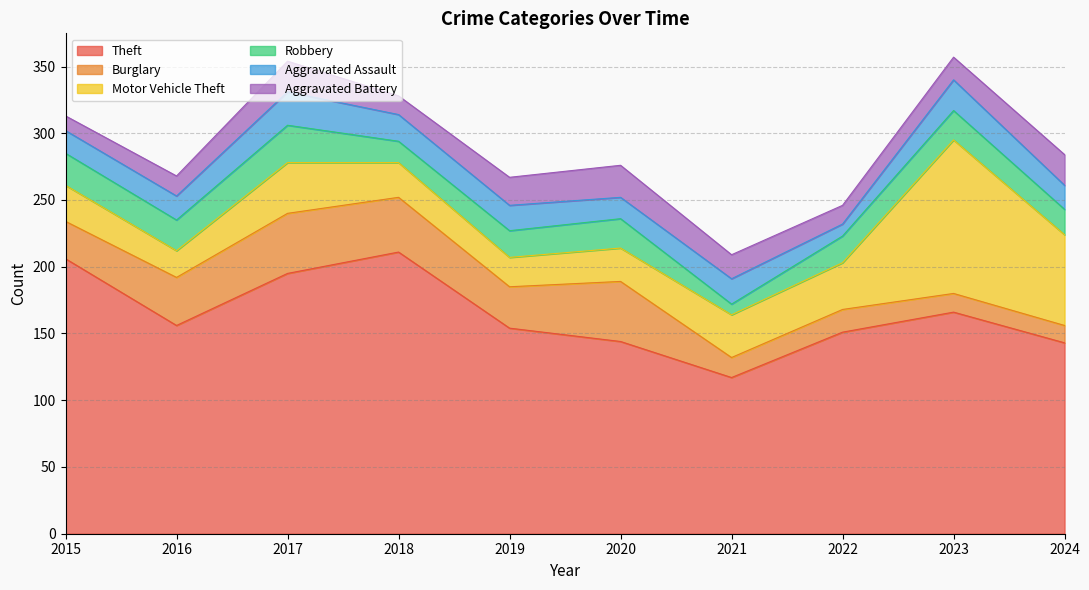

Is it true that Aggravated Assault equals 32 at 2023?

False